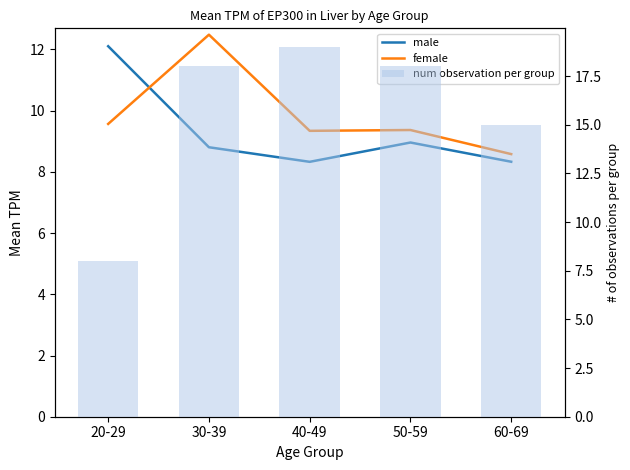

Which series has the largest total across all categories?

num observation per group